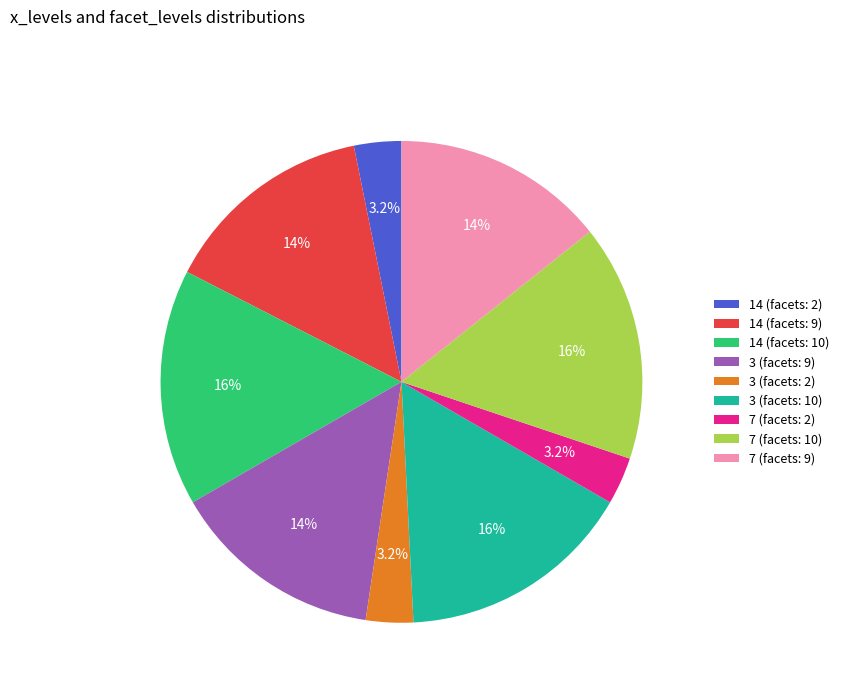

How much of the chart is everything except 7 (facets: 9)?

85.7%